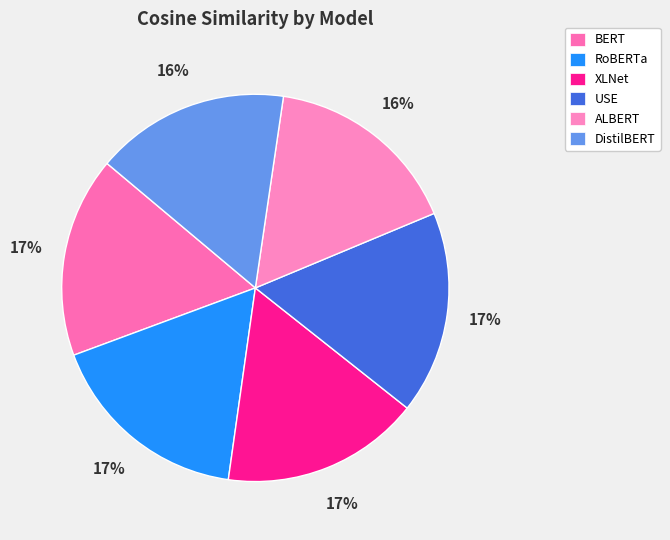

Count the number of slices in the pie.

6